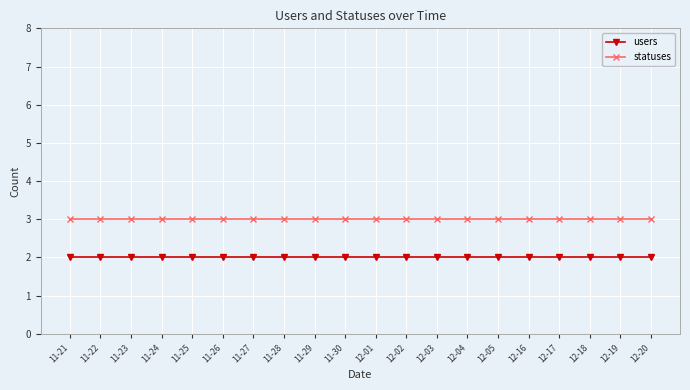

The value of statuses at 12-20 is 3. True or false?

True